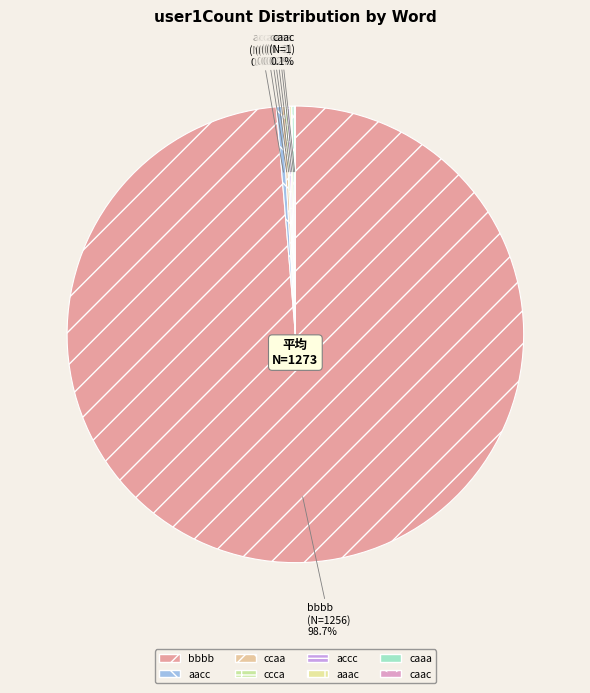

Does bbbb account for over 50% of the chart?

Yes